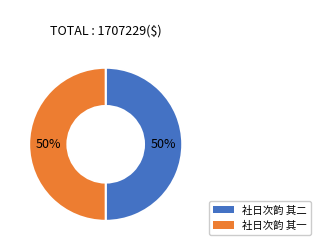

Combined, do 社日次韵 其二 and 社日次韵 其一 account for over 50%?

Yes